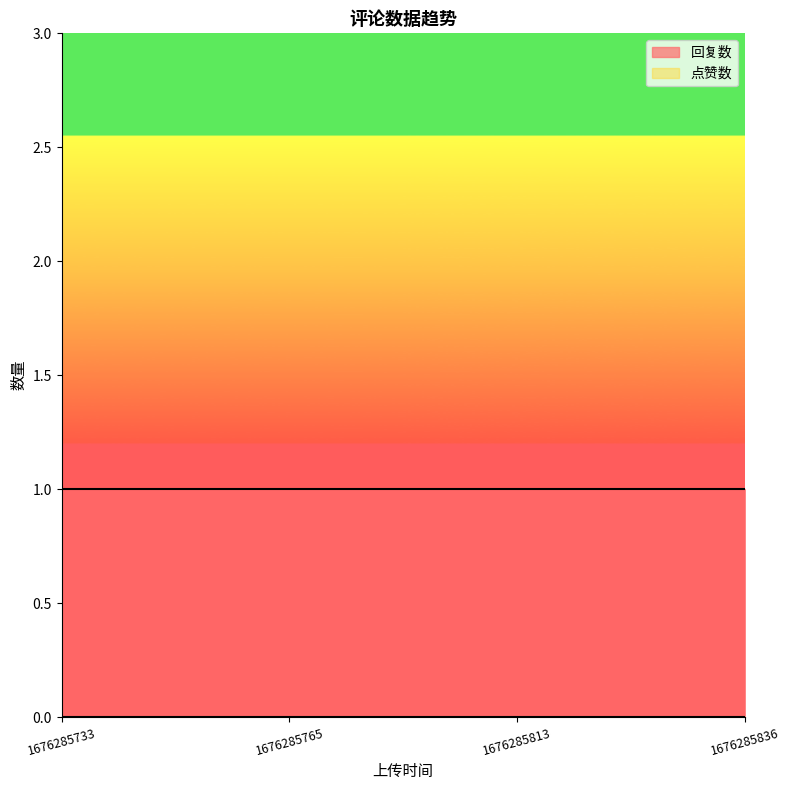

What is the greatest value displayed?

1